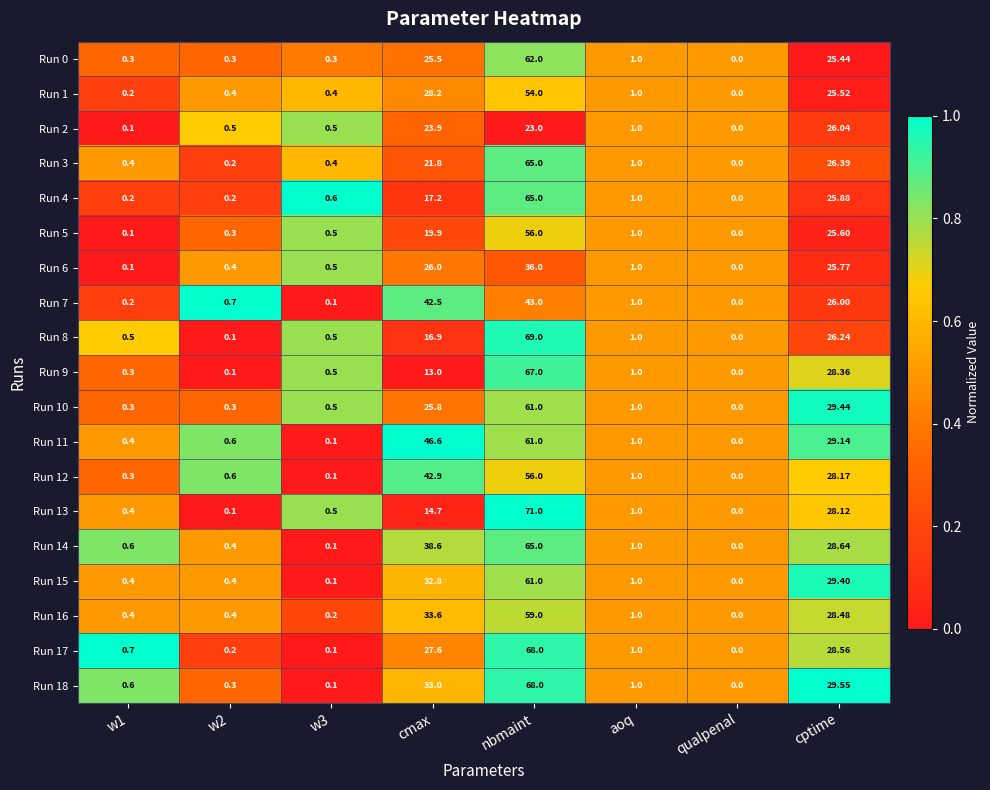

Where is Run 0 nearest to the value 31?

cmax